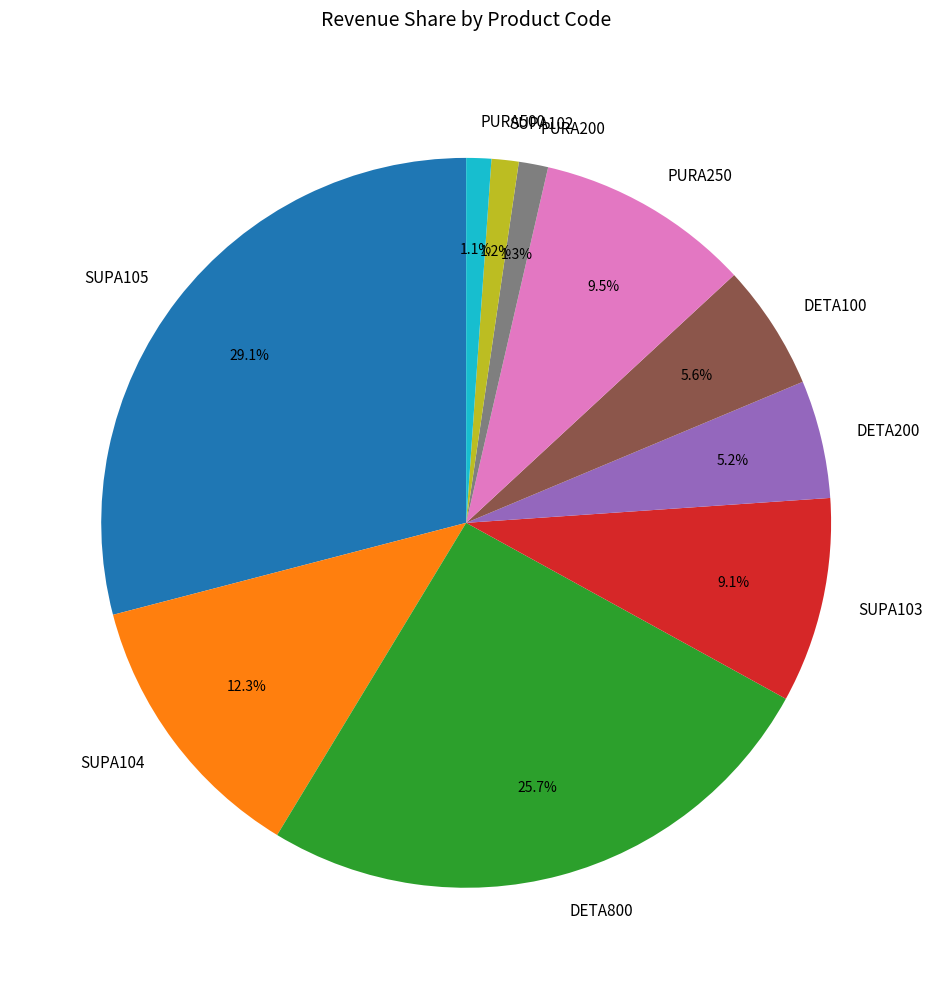

To the nearest percent, what percentage of the pie is SUPA102?

1%